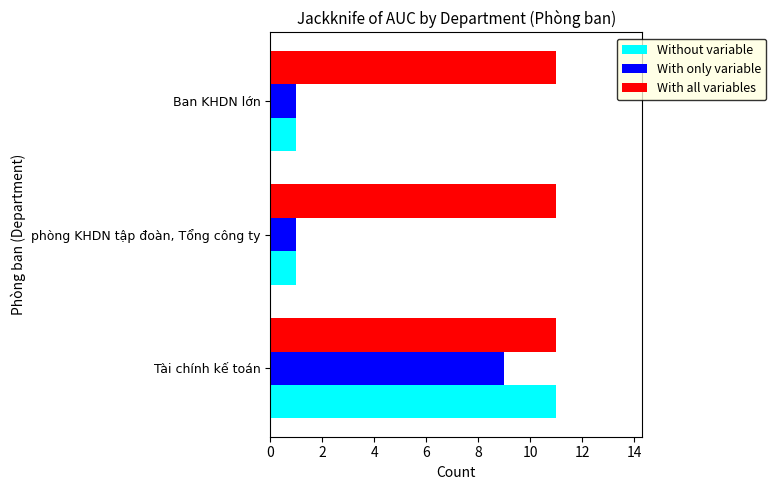

How many distinct data groups are displayed?

3